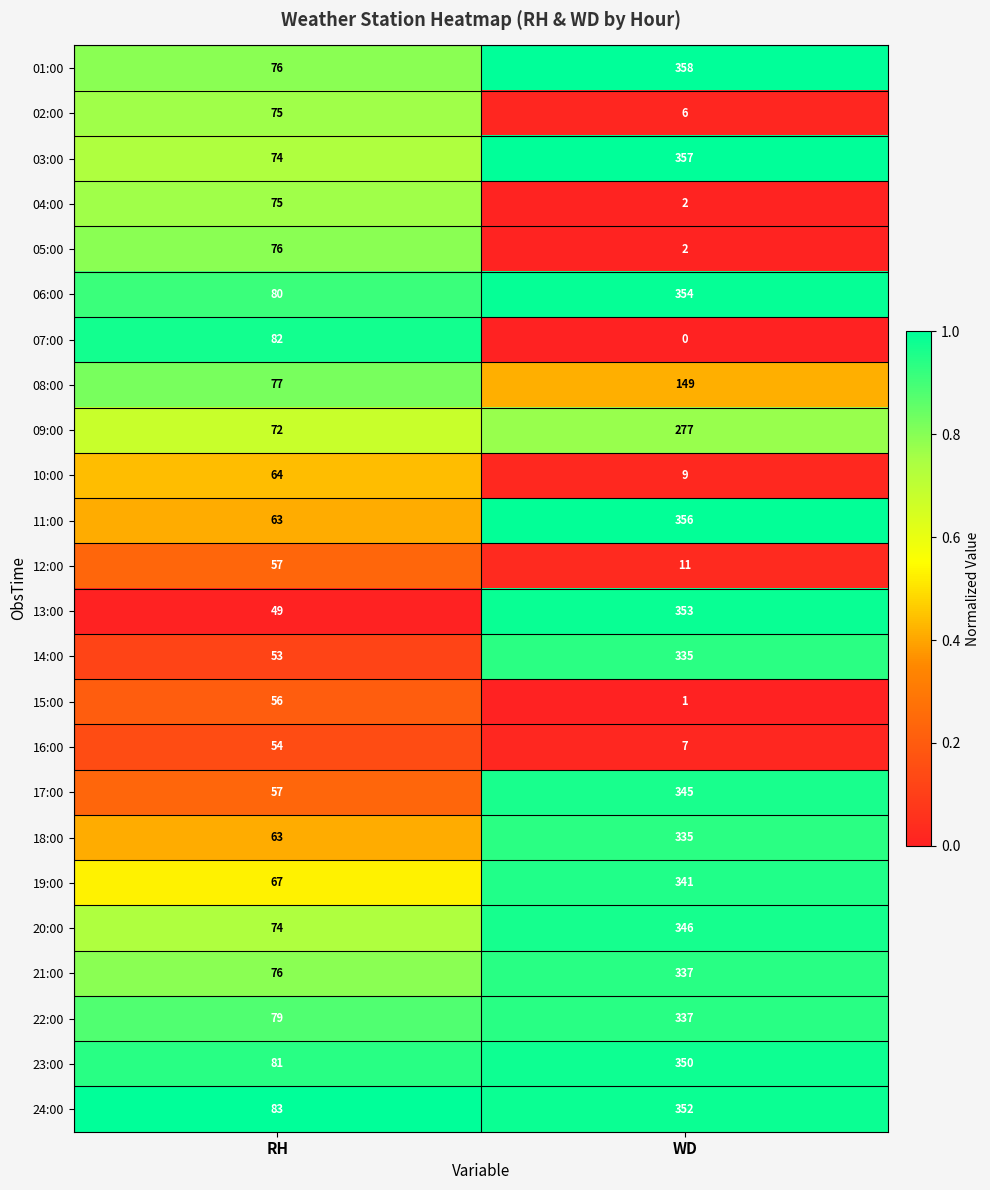

What is the sum of the 07:00 values at RH and WD?

82